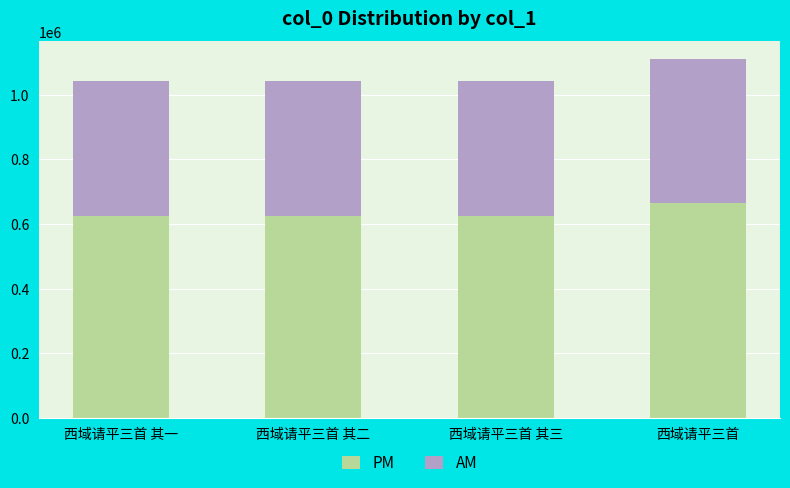

What is the difference between the PM values at 西域请平三首 其一 and 西域请平三首 其三?

1